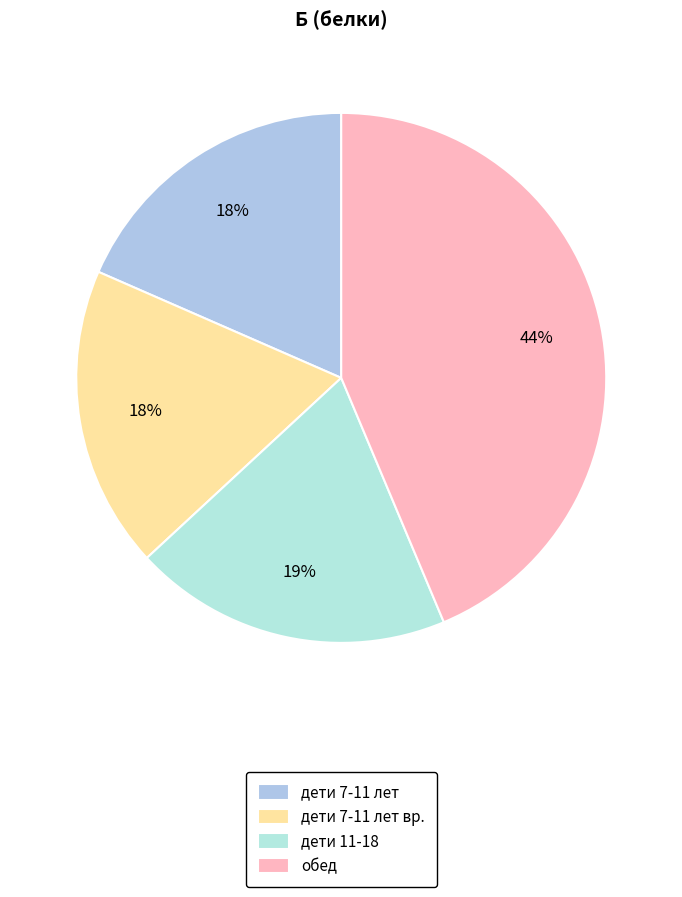

What is the total percentage of дети 11-18 and дети 7-11 лет вр.?

37.9%